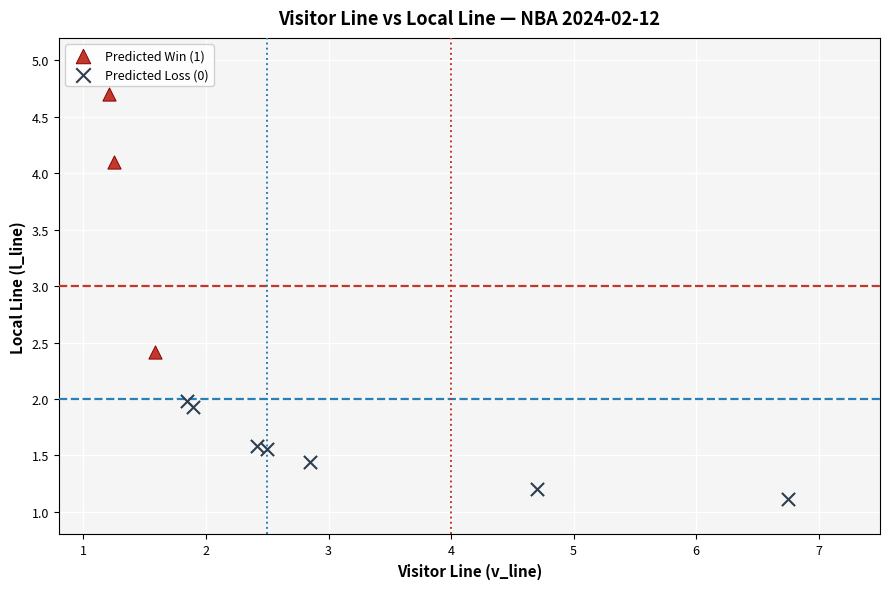

Which series contains the lowest Y value?

Predicted Loss (0)